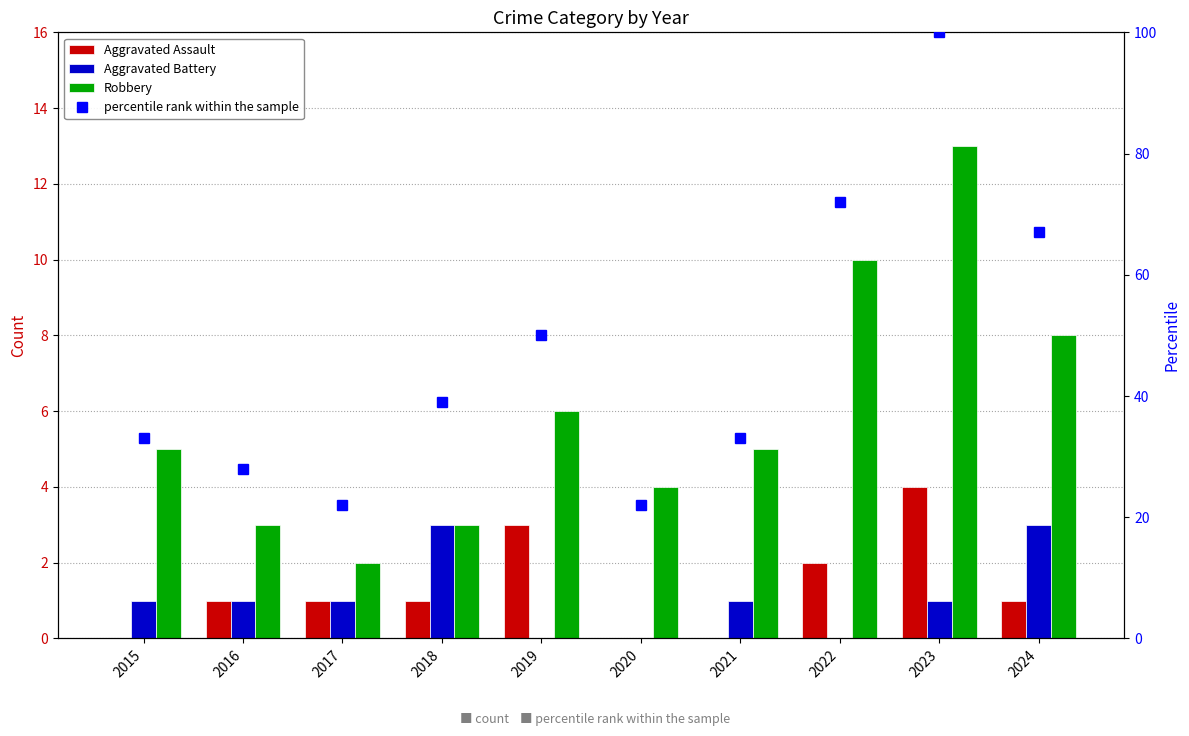

Between 2017 and 2021, which series saw the biggest shift?

percentile rank within the sample